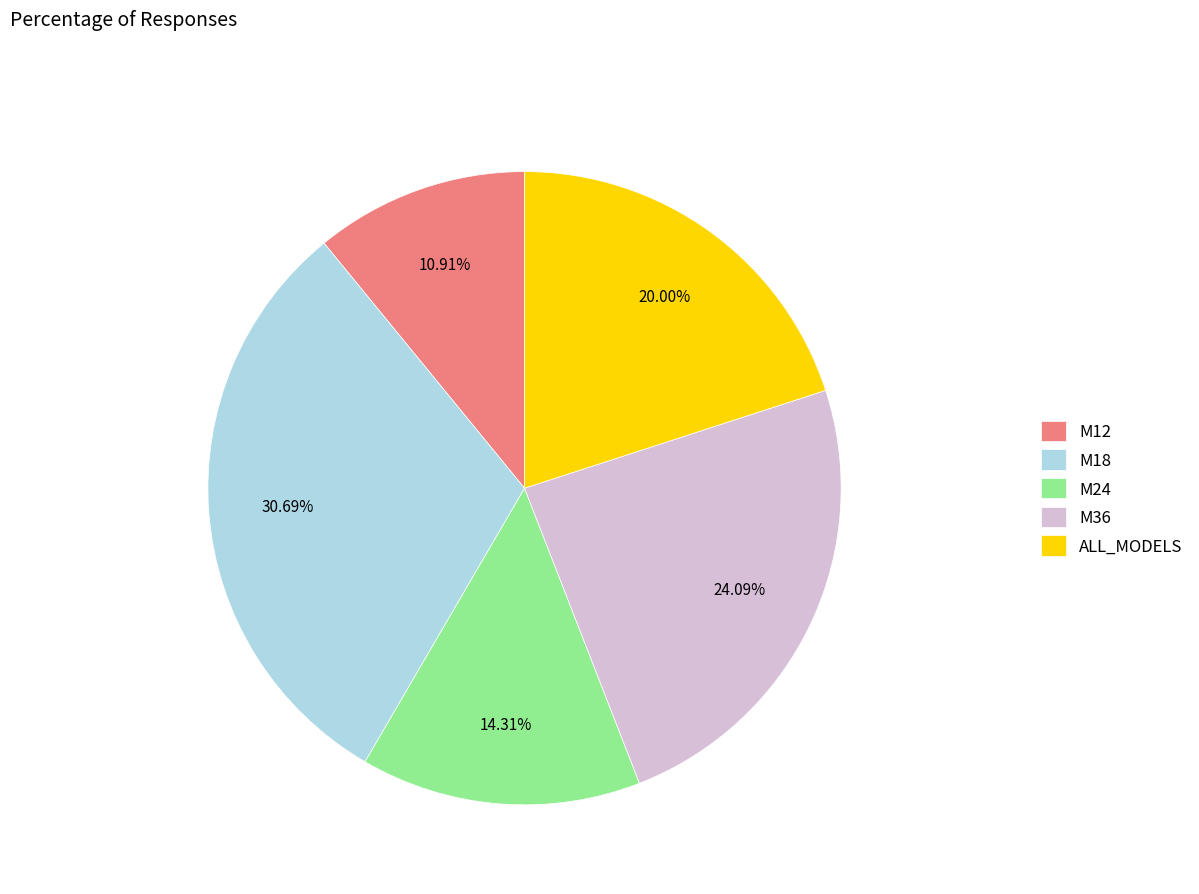

Rank the categories by value from lowest to highest.

M12, M24, ALL_MODELS, M36, M18